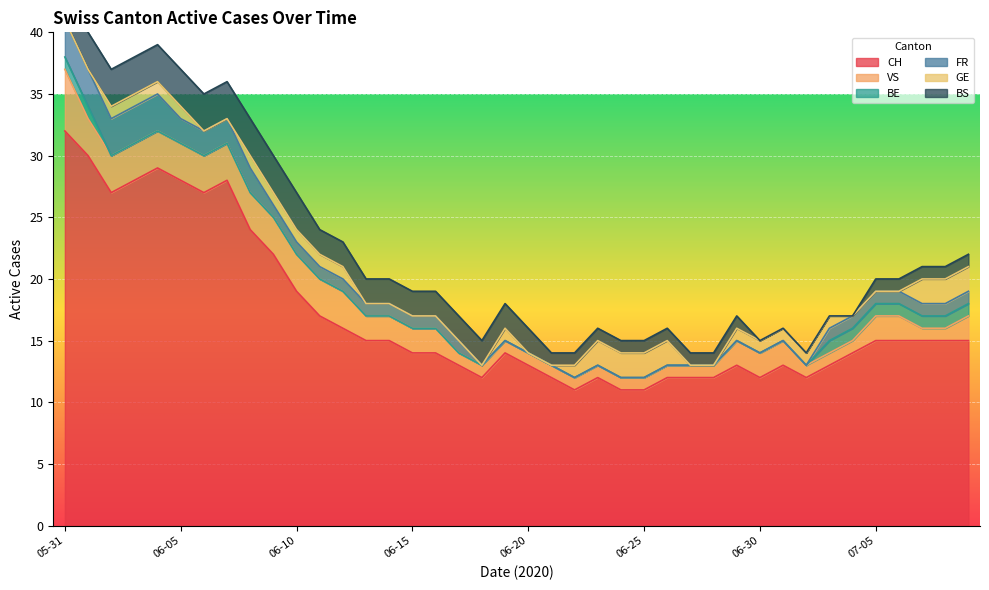

At 2020-07-01, list the series in order from smallest to largest.

BE, FR, BS, GE, VS, CH